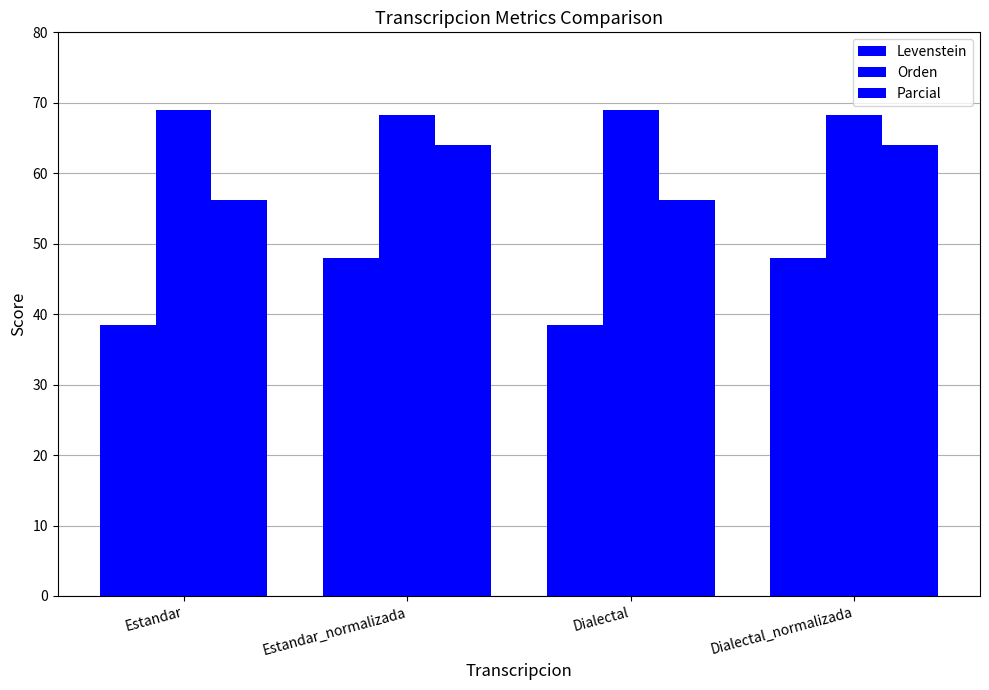

Which series has the largest range (max minus min)?

Levenstein